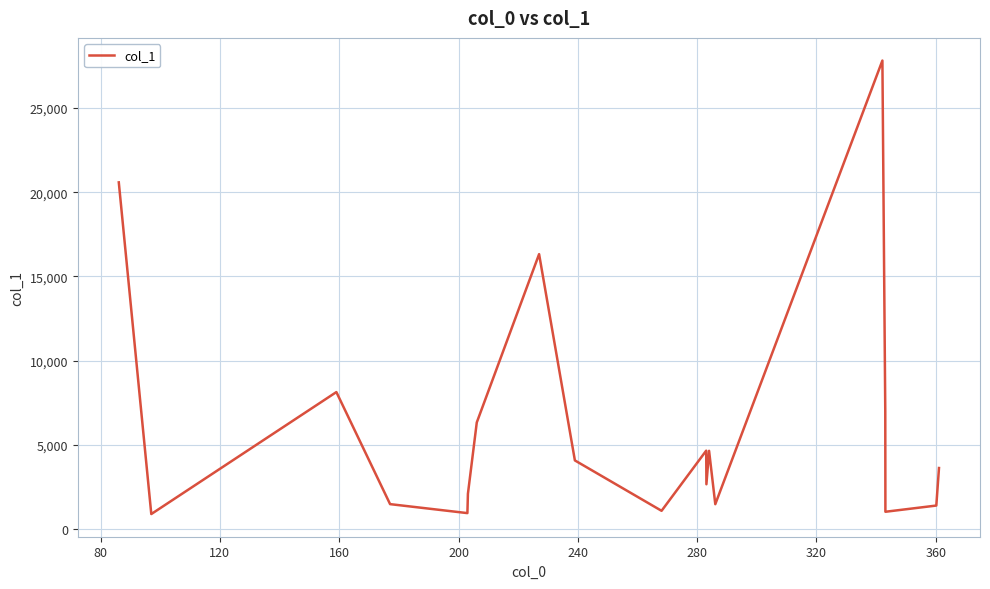

What is the maximum value shown in the chart?

27825.7